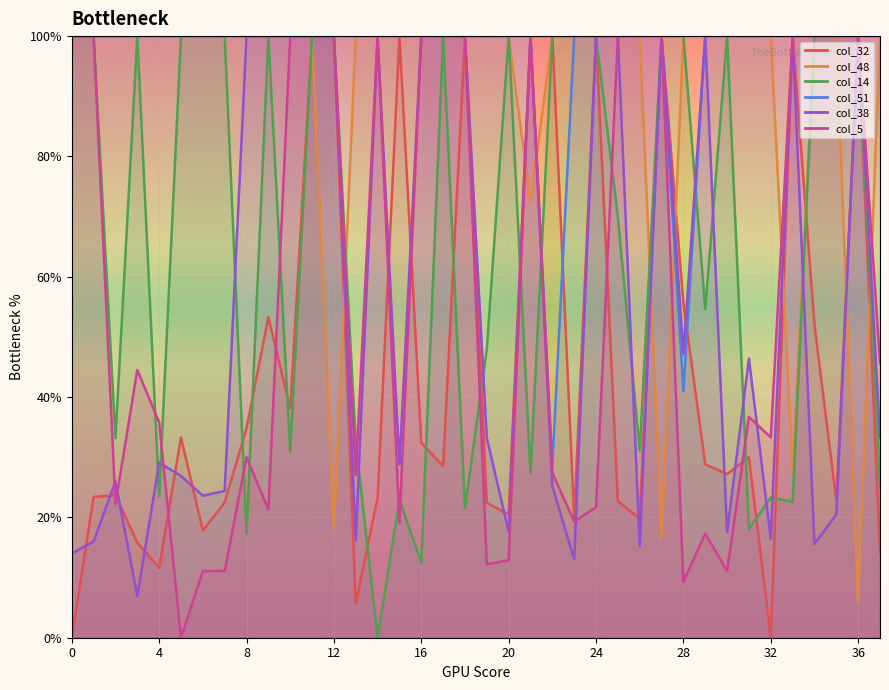

True or false: col_38 and col_5 intersect in this chart.

True